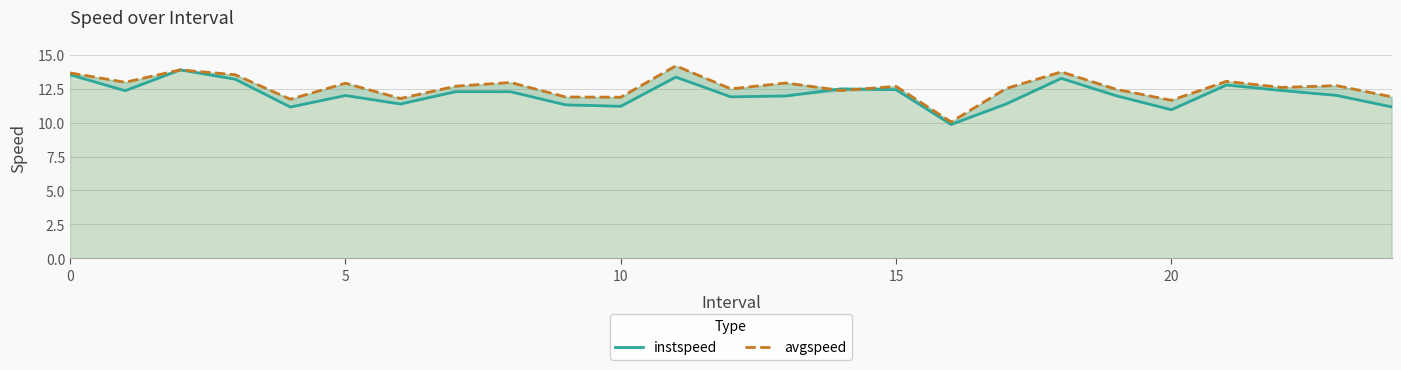

Rank the series at 20 from lowest to highest value.

instspeed, avgspeed